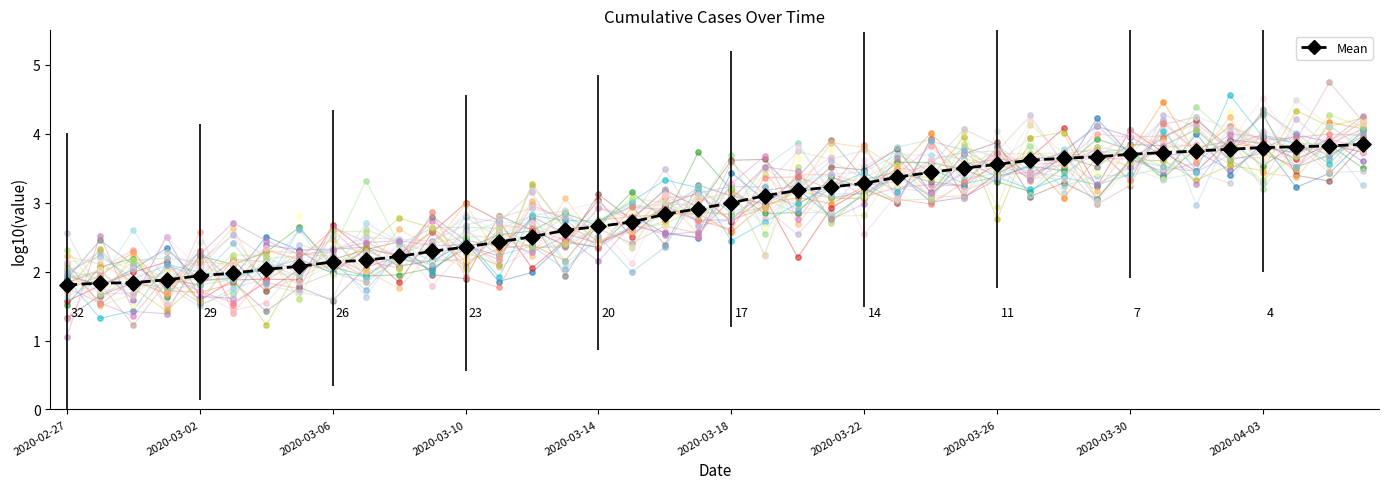

Approximately how many times larger is the value at 28 compared to 26?

1.0